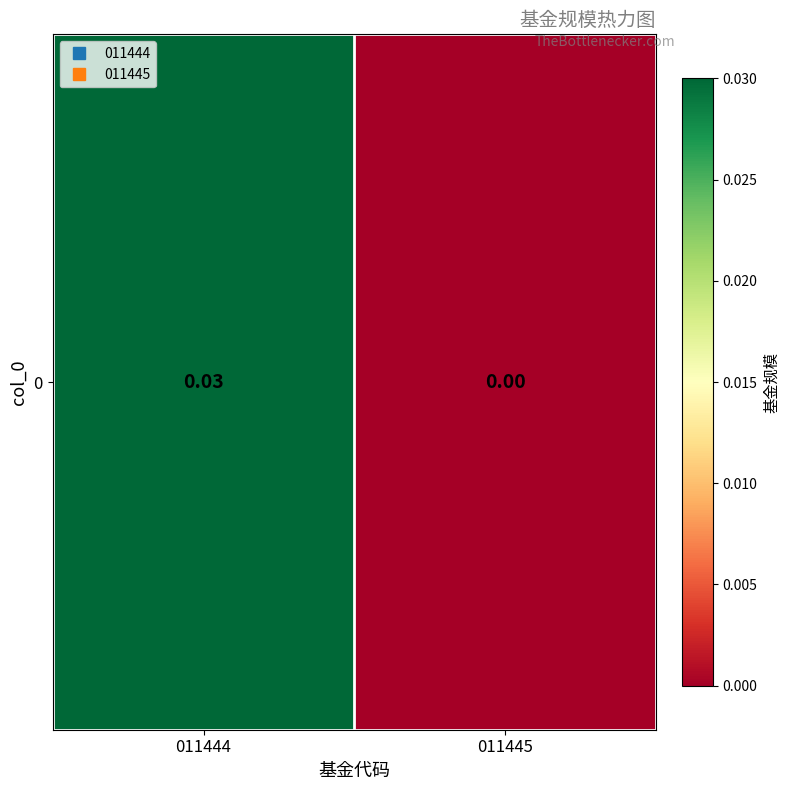

True or false: the data shows 0.0 at 011445.

True